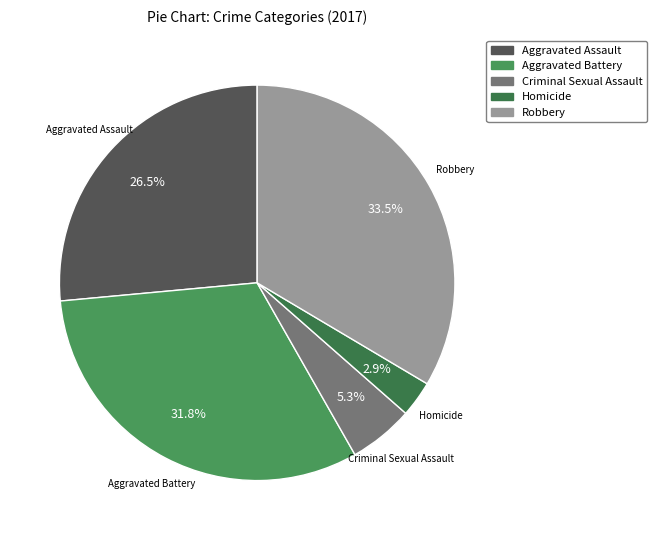

What is the ratio of the value at Robbery to the value at Aggravated Assault?

1.3